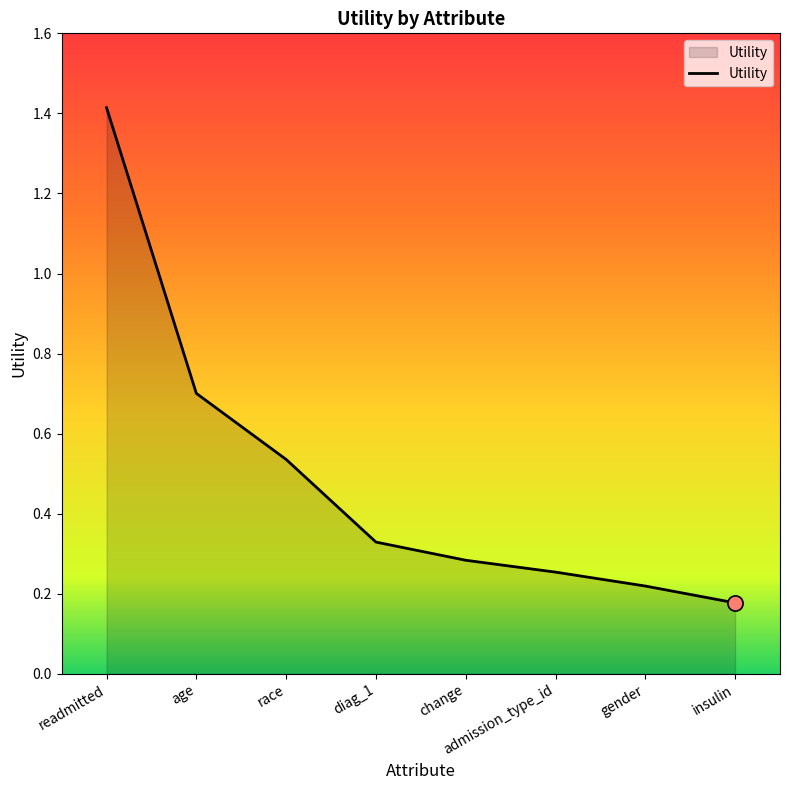

What is the change in value from change to insulin?

-0.1